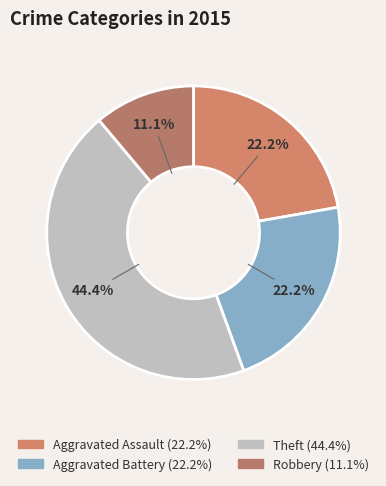

Count the number of slices in the pie.

4